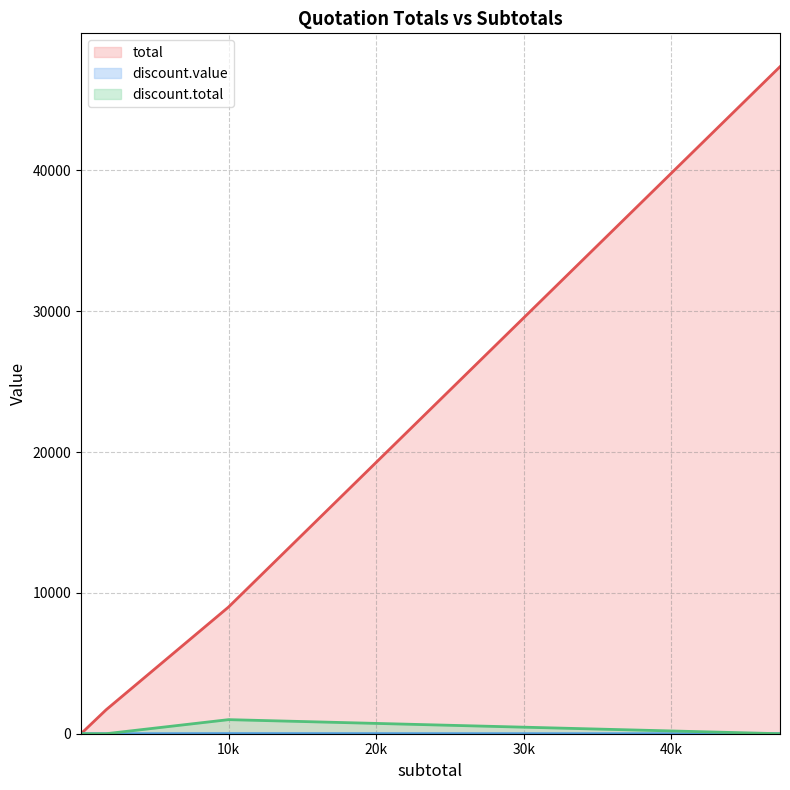

Is it true that total equals 4038.2 at 10000?

False